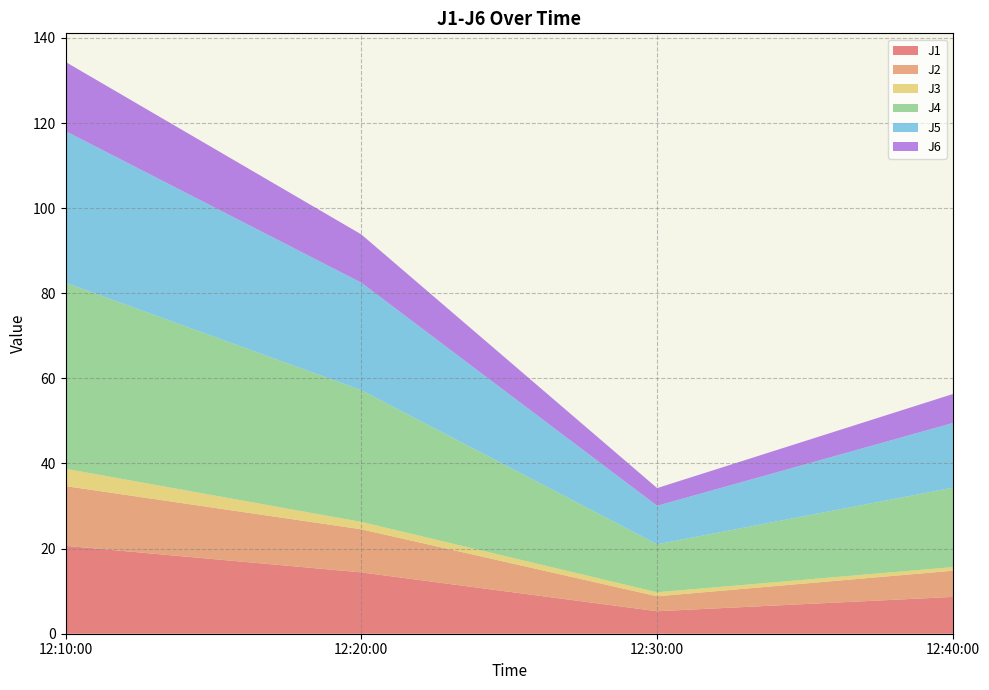

Reading left to right, transcribe all the data shown in this chart.

J1: 20.7	14.4	5.3	8.7
J2: 14.0	10.1	3.5	6.2
J3: 4.1	1.7	0.9	0.8
J4: 43.7	30.9	11.3	18.7
J5: 35.6	25.3	9.1	15.2
J6: 16.3	11.3	4.2	6.8